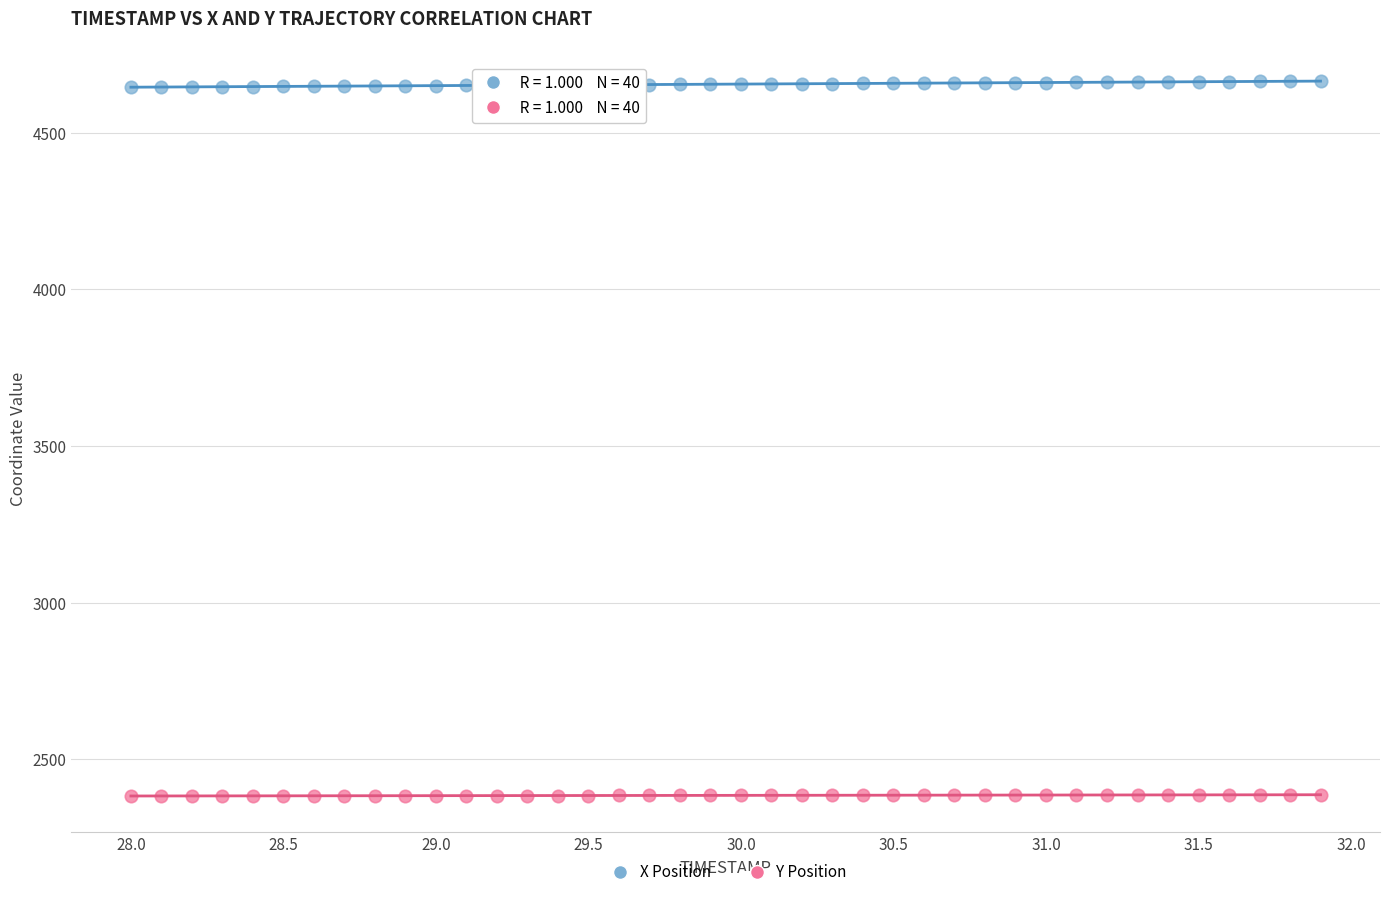

Which series contains the lowest Y value?

Y Position